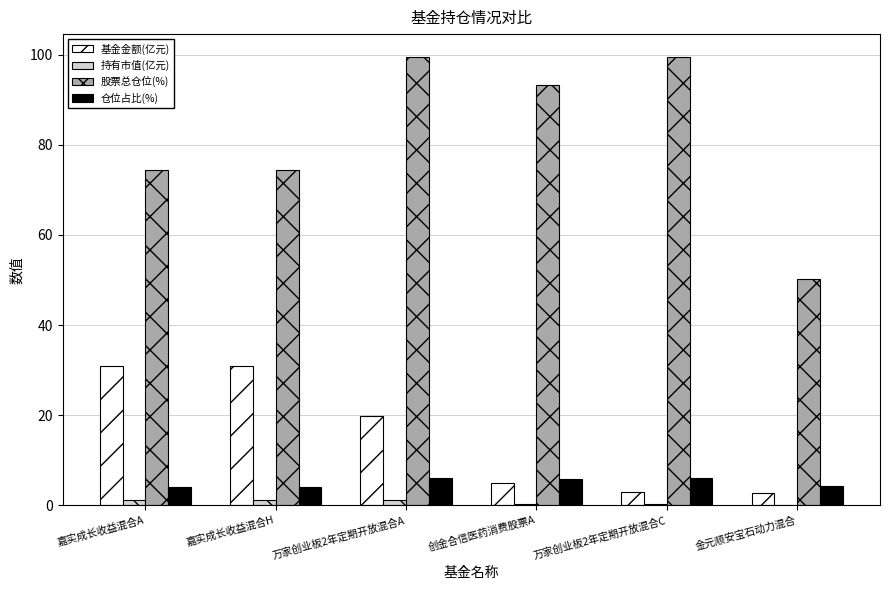

How many groups of bars are there?

6